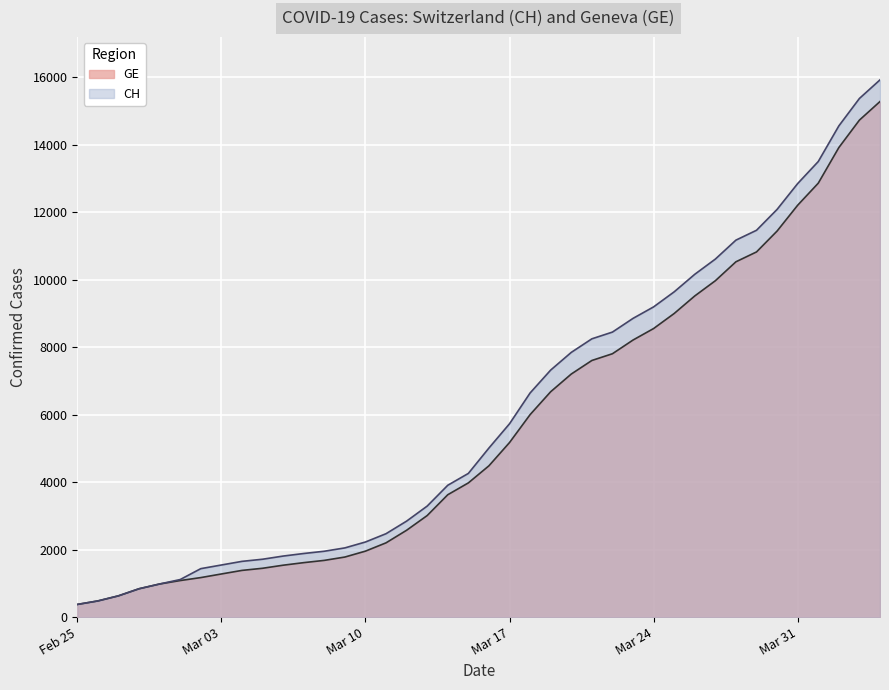

What is the sum of the CH values at 2020-03-11 and 2020-03-30?

14558